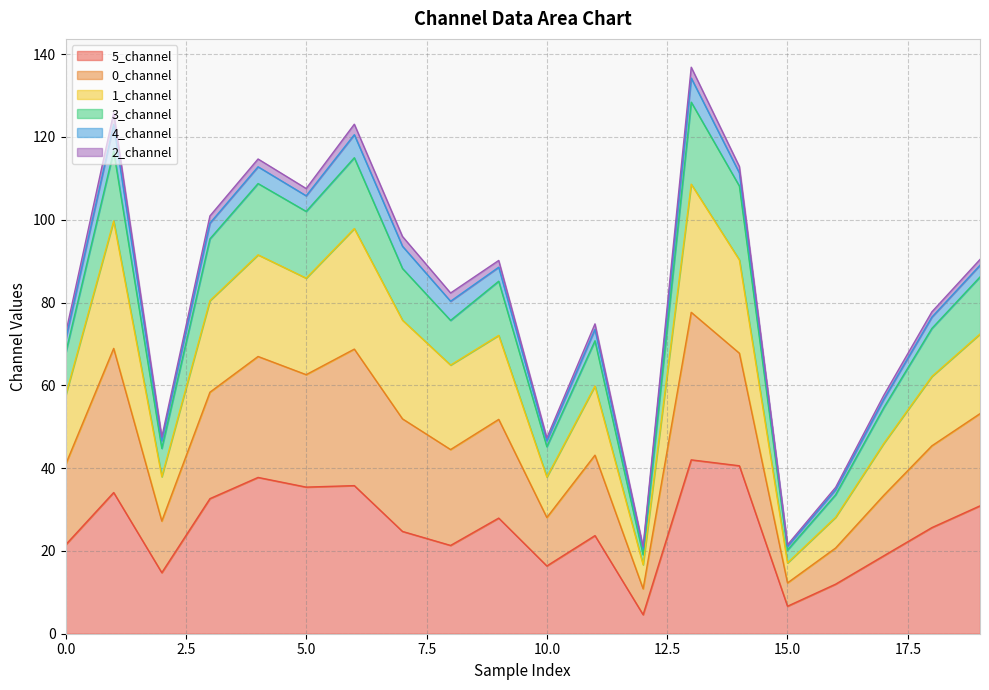

The 5_channel series shows 29.4 at 10.0. True or false?

False